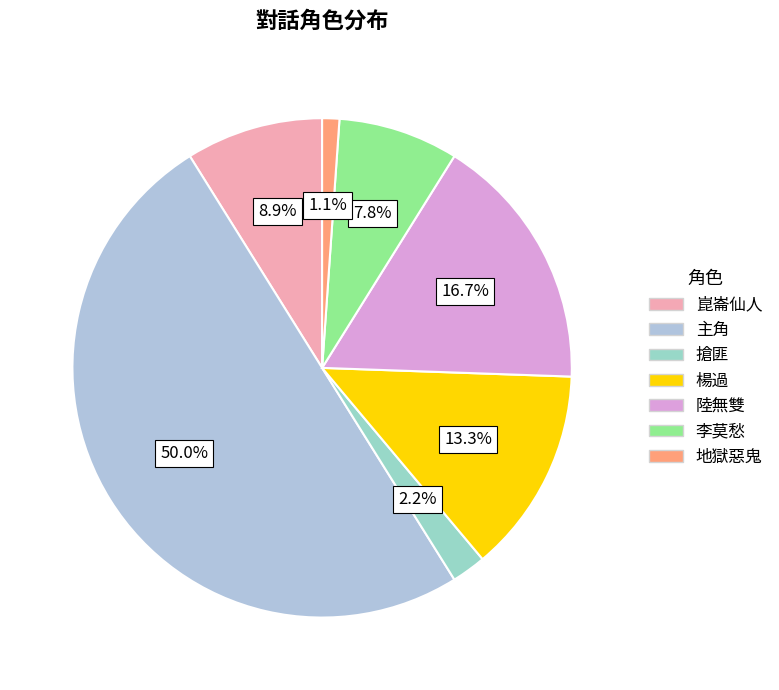

What percentage is NOT represented by 崑崙仙人?

91.1%